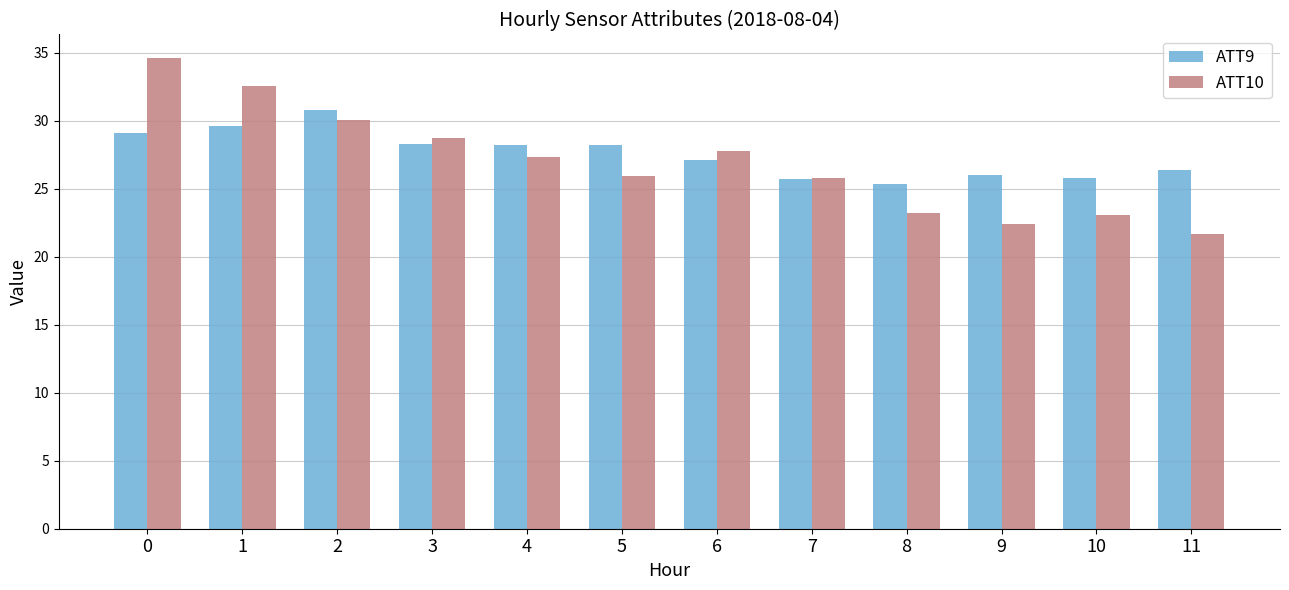

The value of ATT9 at 11 is 35.0. True or false?

False